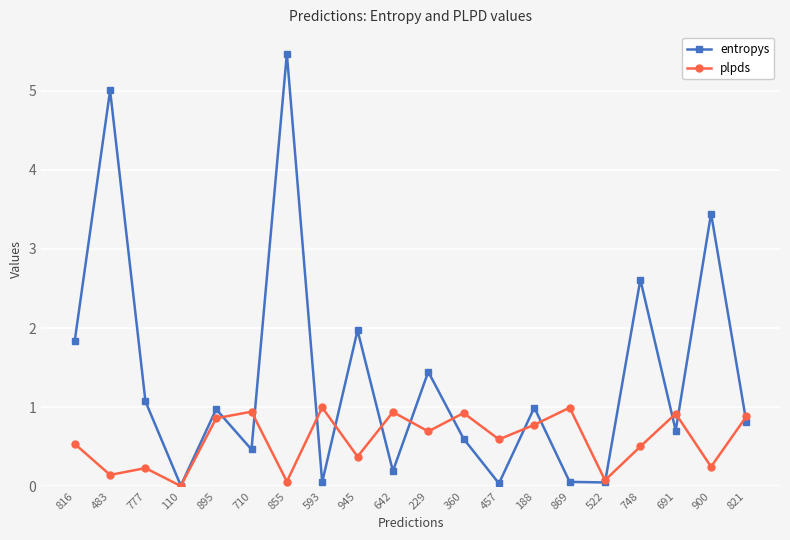

Read the entropys value at 869.

0.1